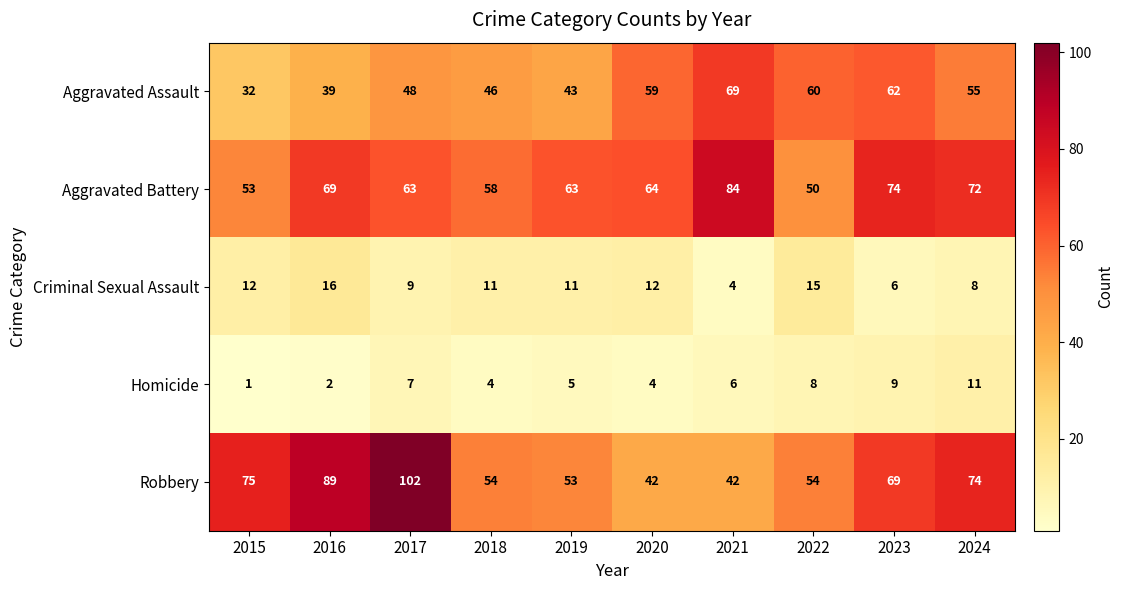

List the series in order of their peak value, lowest first.

Homicide, Criminal Sexual Assault, Aggravated Assault, Aggravated Battery, Robbery